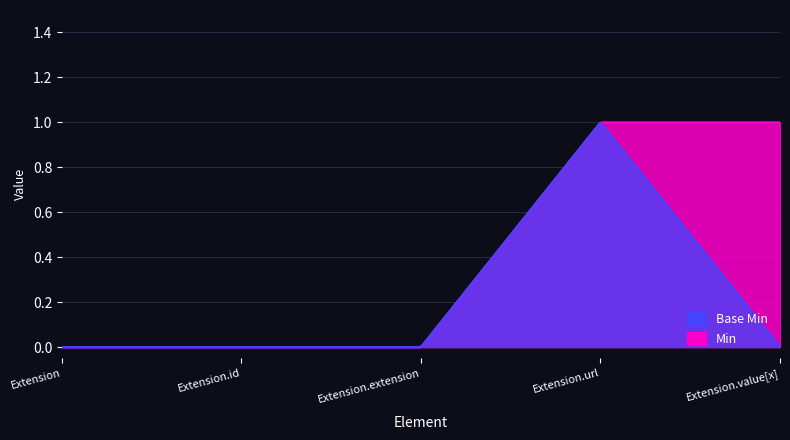

What position from the left is Extension.url?

4